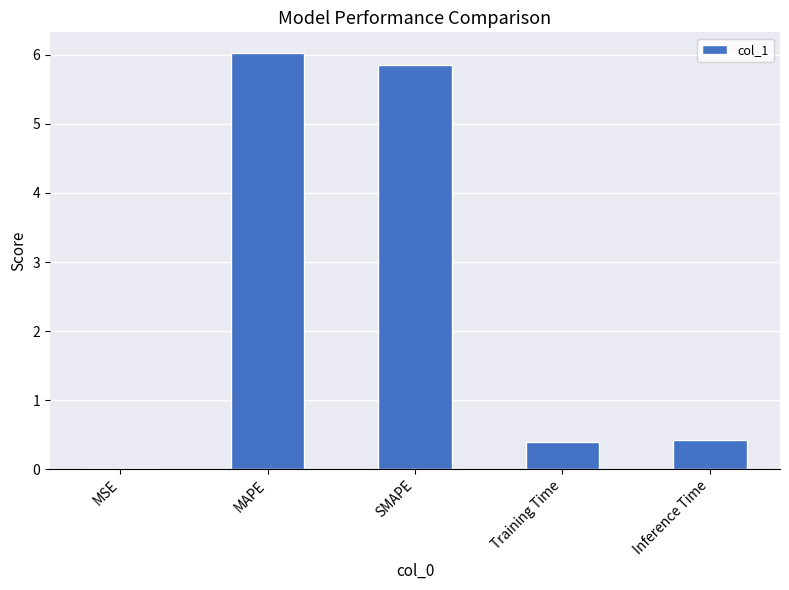

What is the greatest value displayed?

6.0